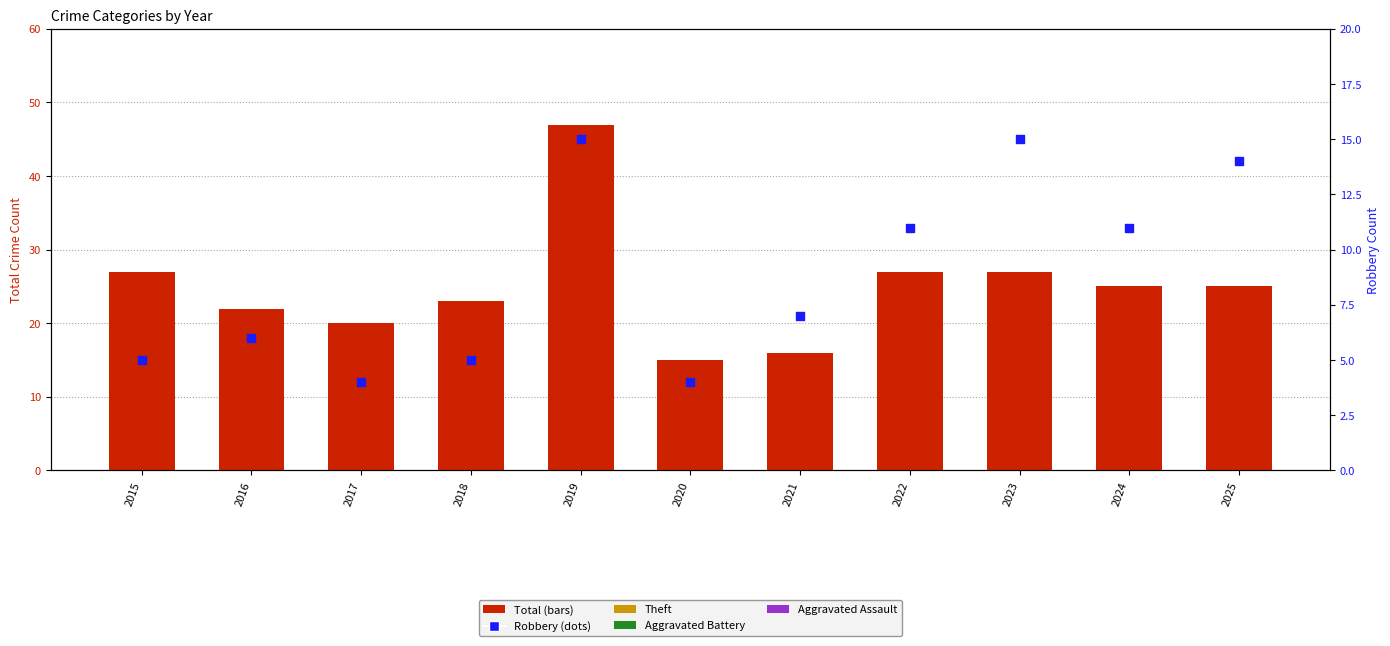

What is the total value across all series at 2019?

62